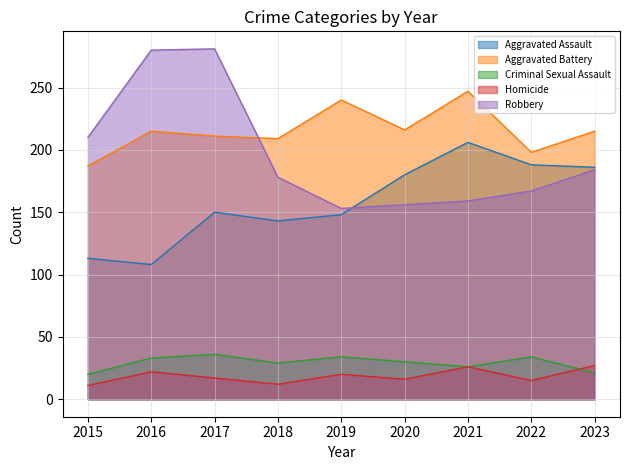

What is the approximate value of Aggravated Battery at 2017, to the nearest 10?

210